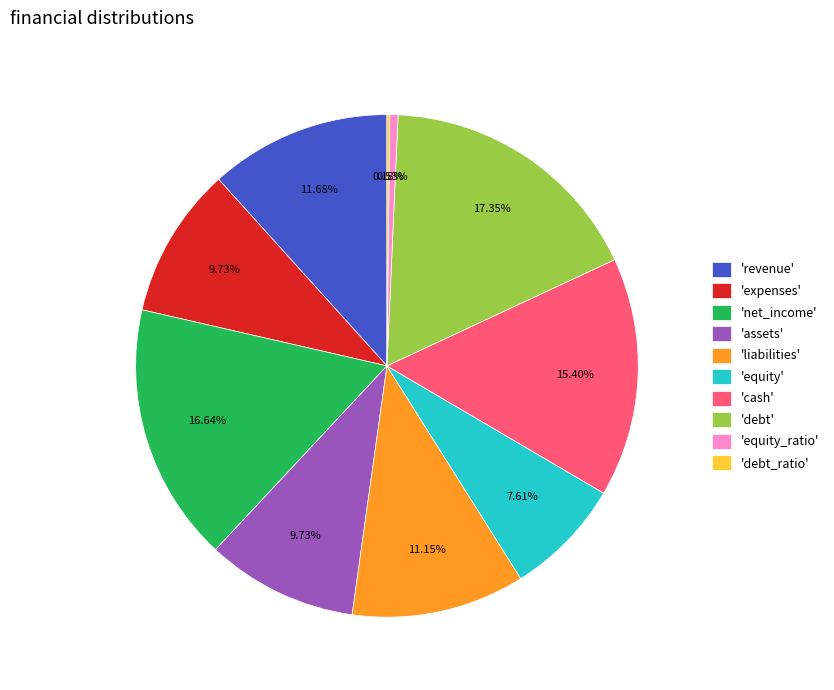

Is there a majority slice in this chart?

No